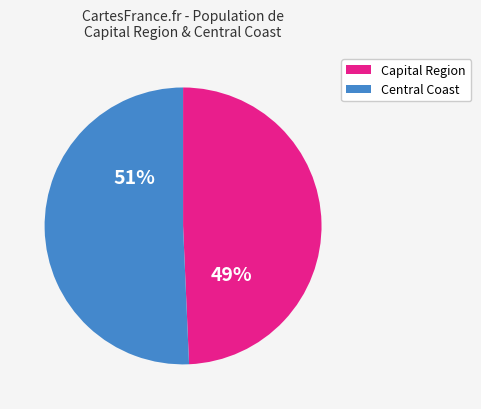

Is there any slice that represents more than half of the pie?

Yes